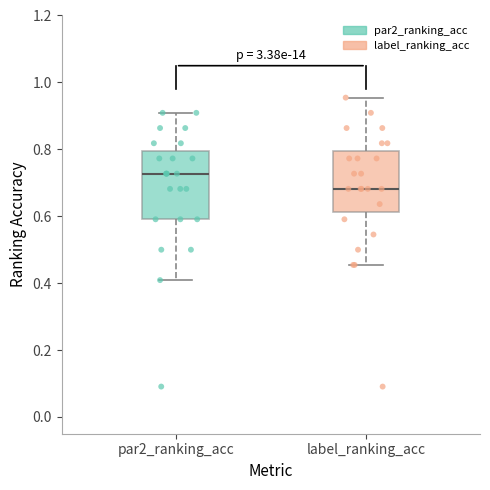

Which box's median line is the lowest?

label_ranking_acc